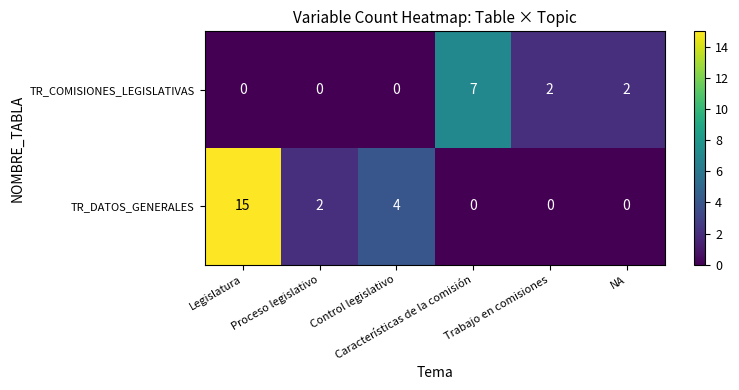

How many TR_COMISIONES_LEGISLATIVAS values are between 0 and 2?

5